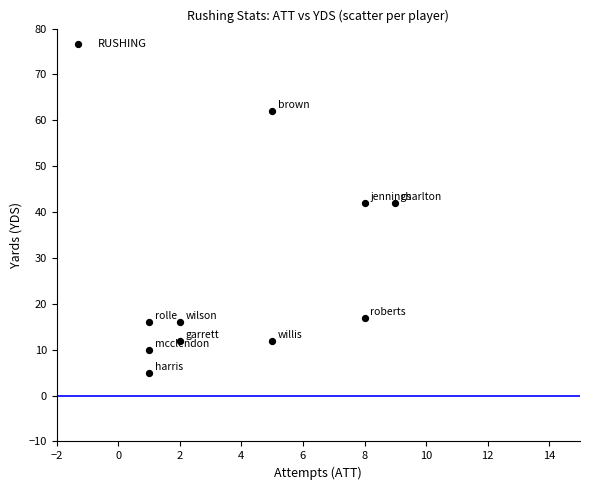

What is the average Y value?

23